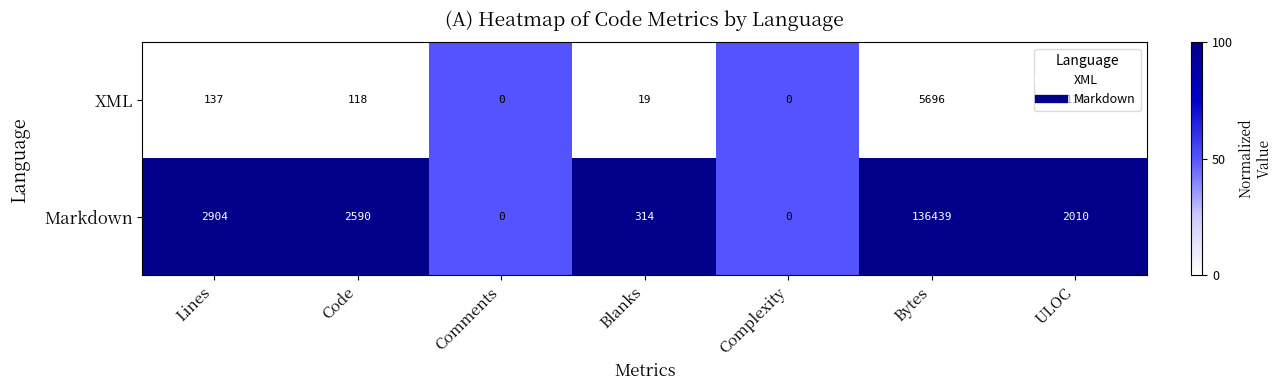

Where is Markdown nearest to the value 68219?

Lines